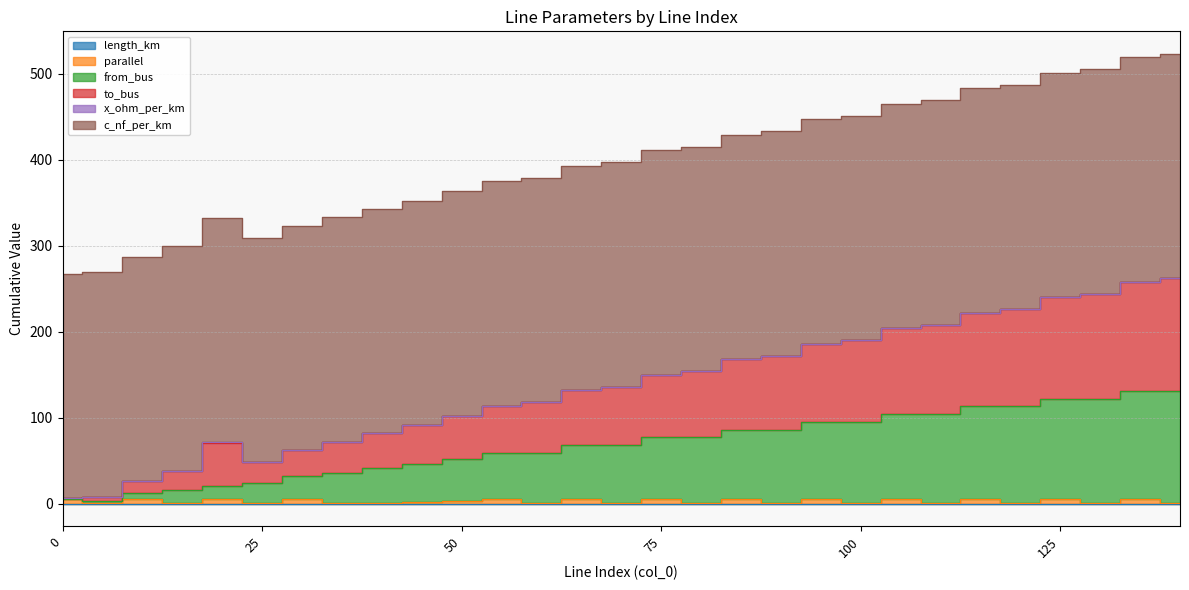

What is the value of the parallel point at the 27th from the left?

1.0